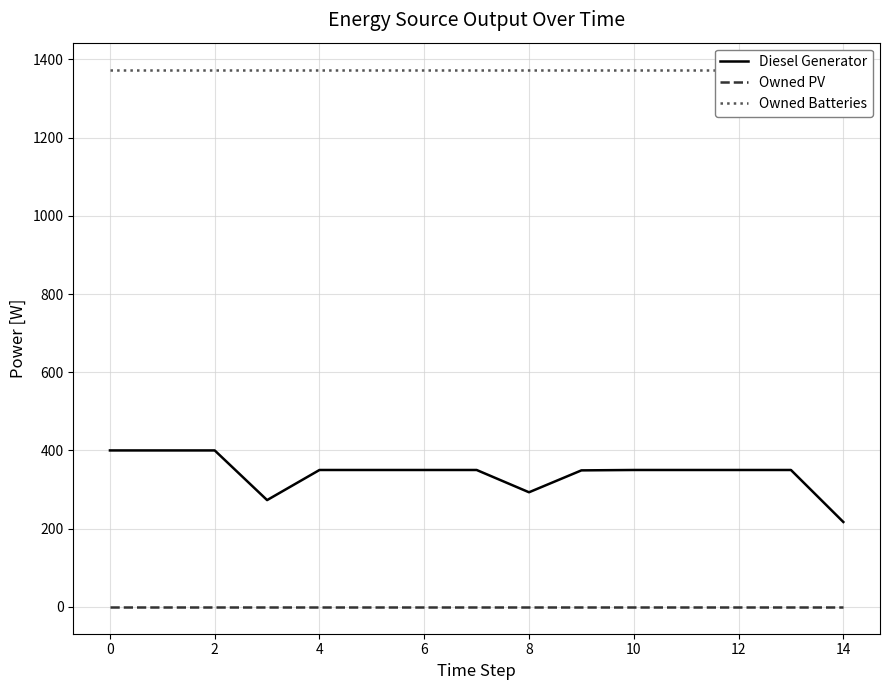

What is the minimum value for Diesel Generator?

217